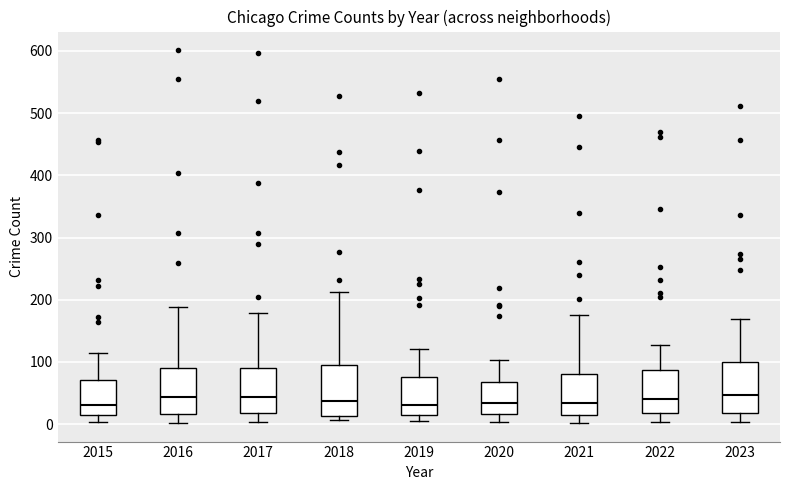

Where is the upper edge of the box at x = 2021 on the y-axis? The values are not printed on the chart, so give them approximately, as read against the axis.

80